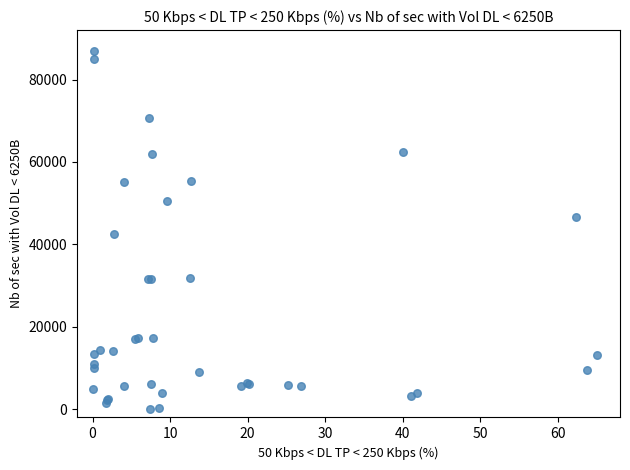

What Y value in the scatter plot is closest to 43500?

42460.2